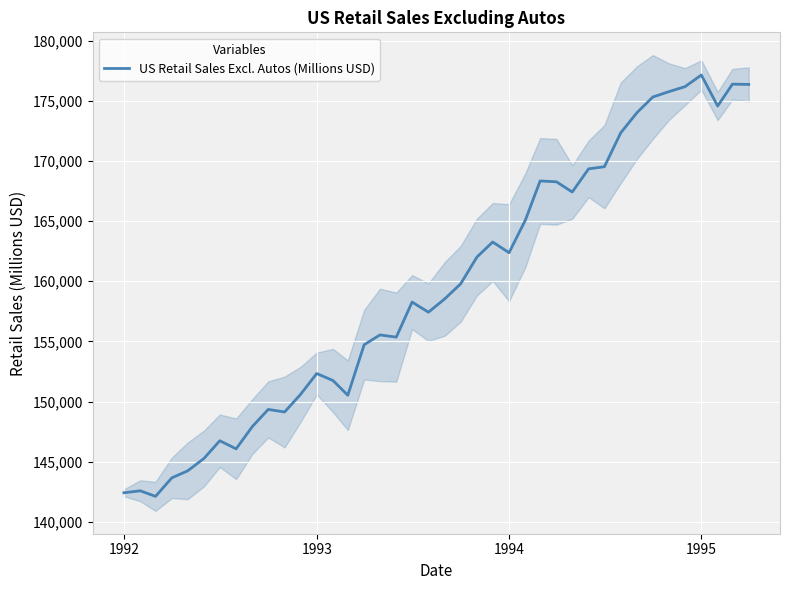

The US Retail Sales Excl. Autos (Millions USD) series shows 177136 at 1995. True or false?

True